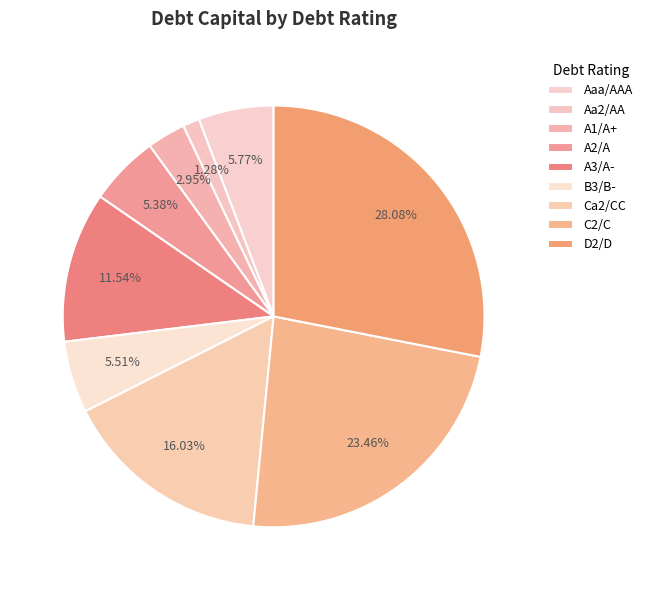

How many segments does this pie chart have?

9